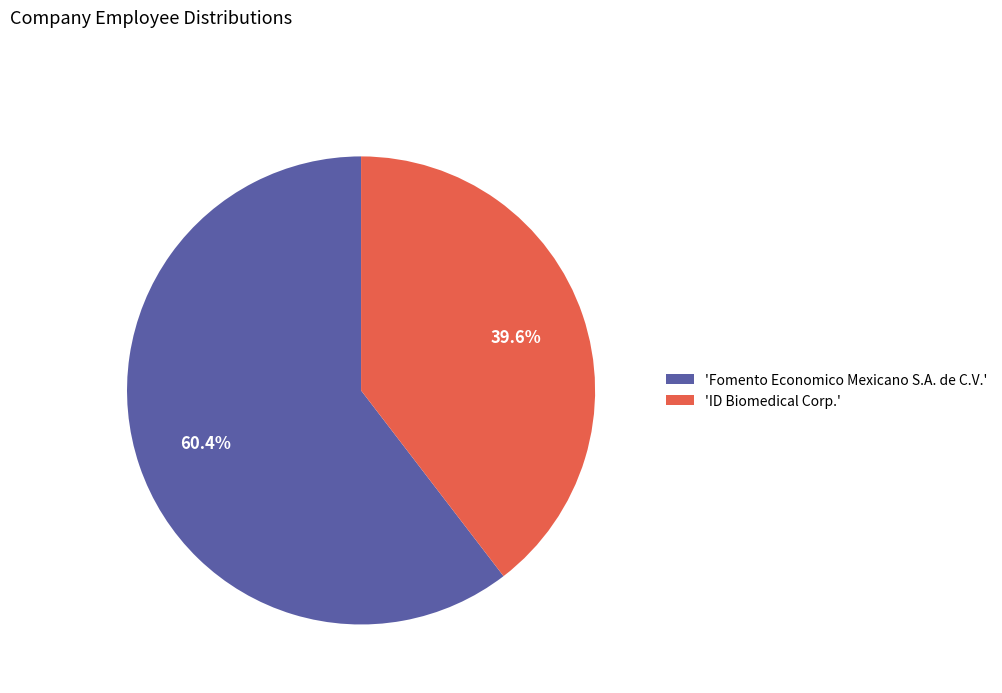

Which category has the biggest portion of the pie?

'Fomento Economico Mexicano S.A. de C.V.'